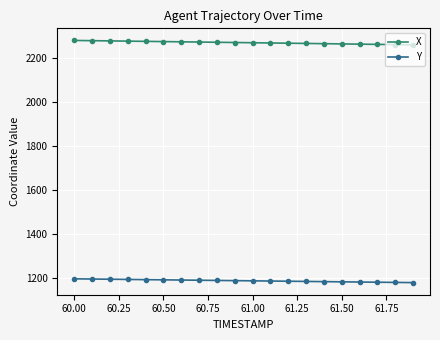

What is the highest value of the Y series?

1198.4